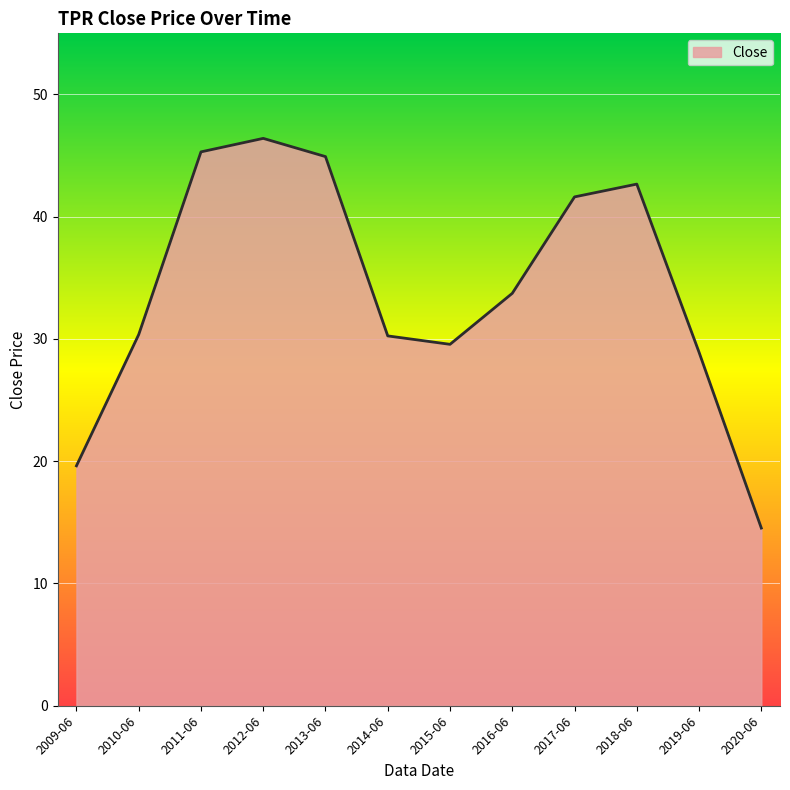

What is the smallest value displayed?

14.5